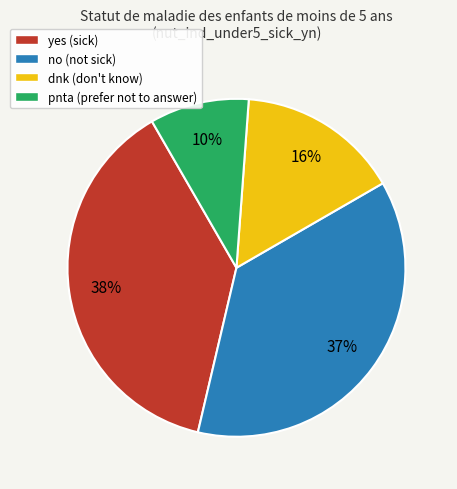

Which slice is the largest?

yes